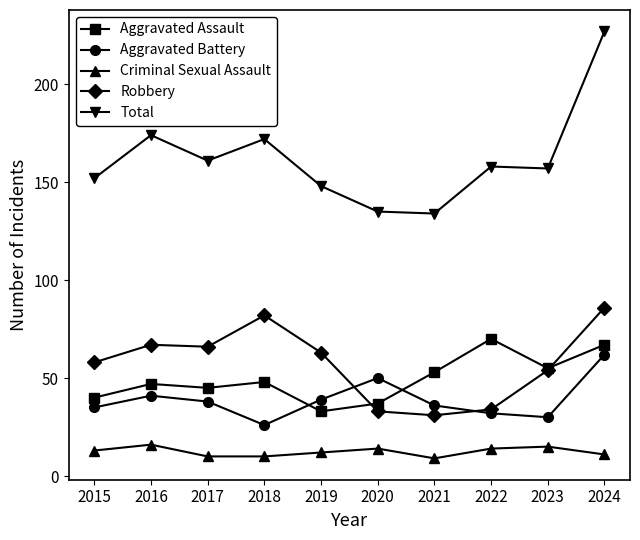

What is the sum of all Aggravated Assault values?

495